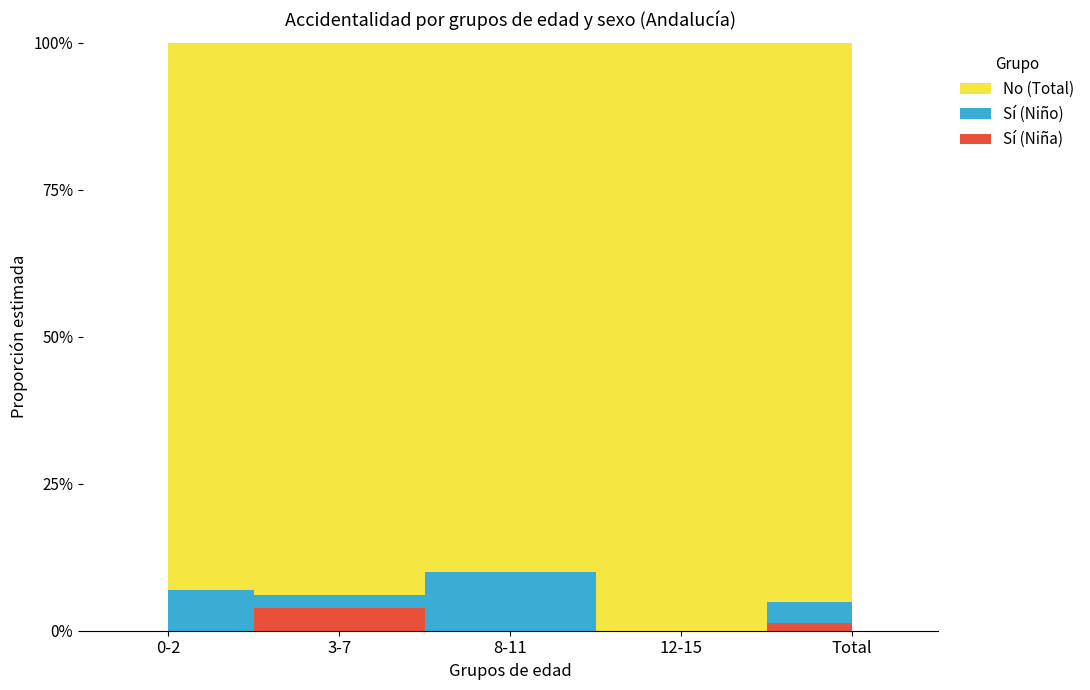

Reading left to right, what are all the values shown in this chart?

Sí (Niña): 0-2=0.0	3-7=0.0	8-11=0.0	12-15=0.0	Total=0.0
Sí (Niño): 0-2=0.1	3-7=0.0	8-11=0.1	12-15=0.0	Total=0.0
No (Total): 0-2=1.0	3-7=1.0	8-11=0.9	12-15=1.0	Total=1.0